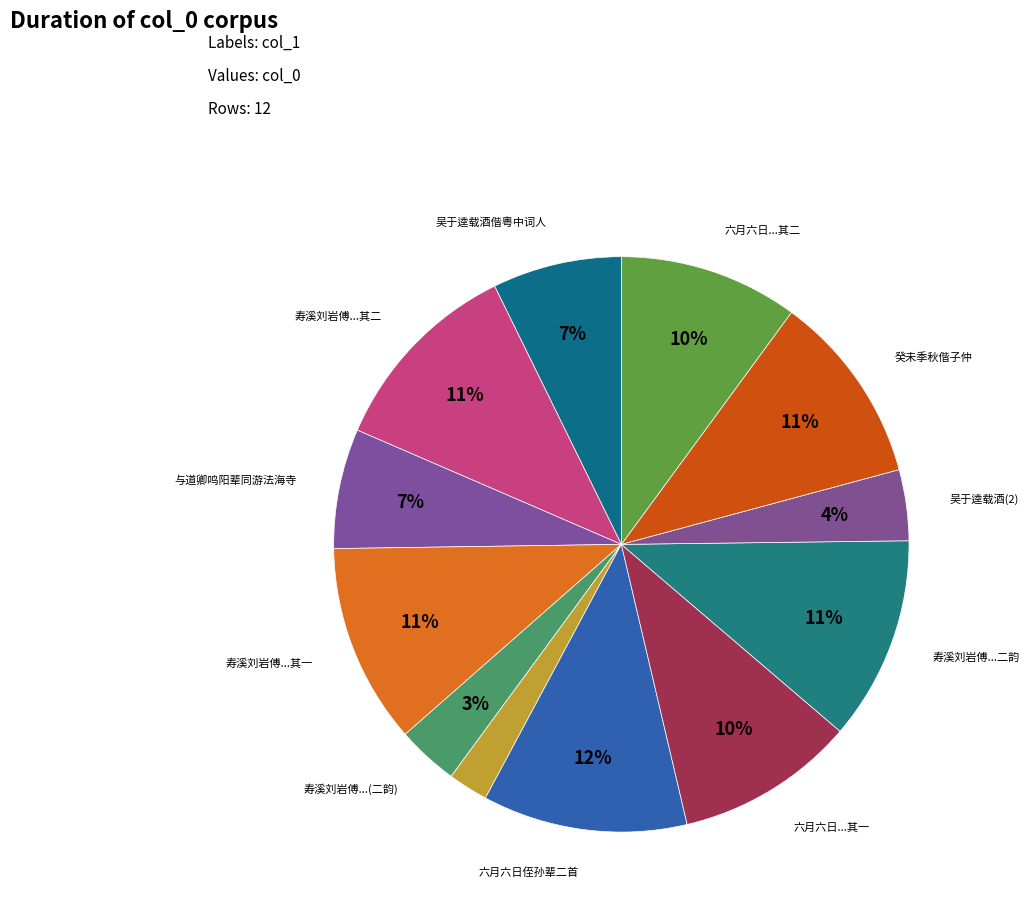

How many slices are in this pie chart?

12